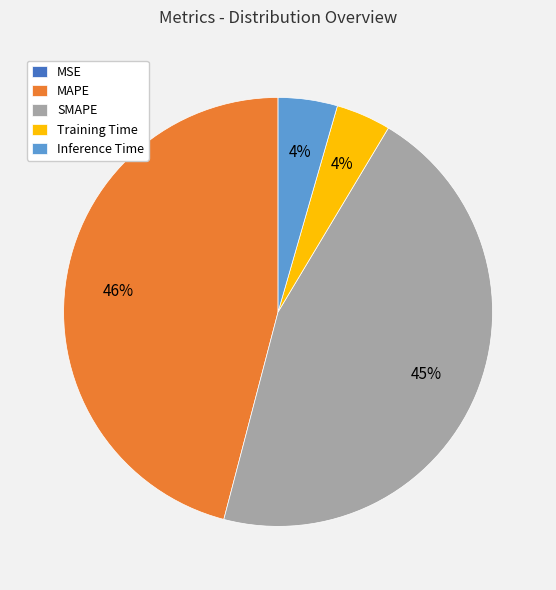

Combined, do Inference Time and Training Time account for over 50%?

No